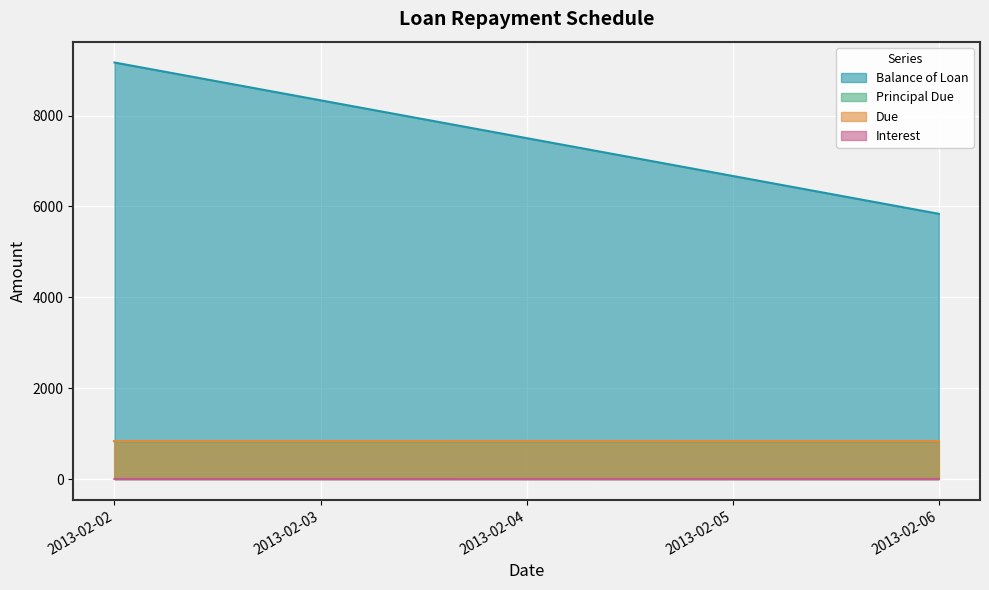

List the labels in order of Balance of Loan value, smallest first.

2013-02-06, 2013-02-05, 2013-02-04, 2013-02-03, 2013-02-02